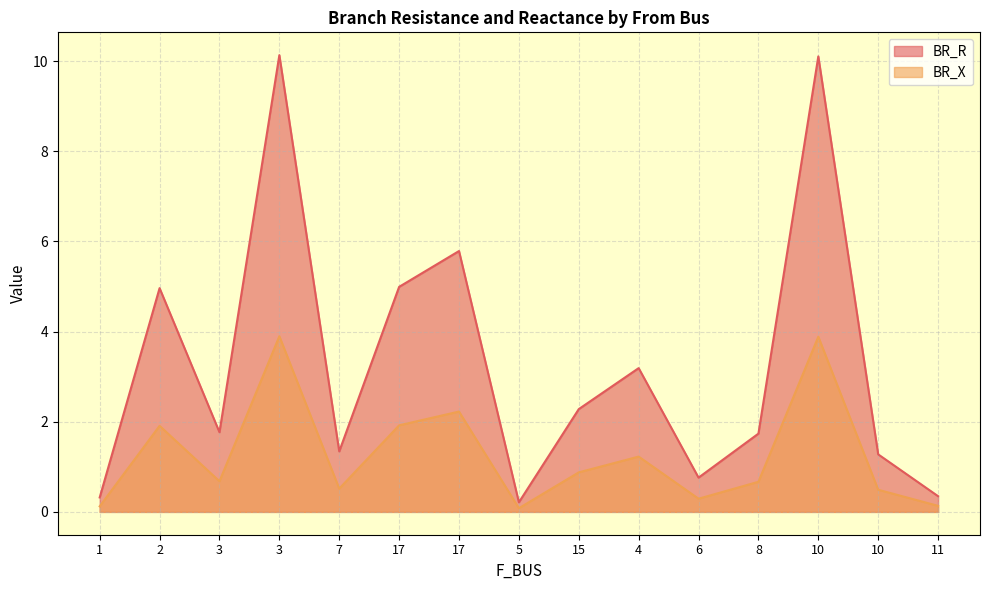

Does the chart have visible grid lines?

Yes